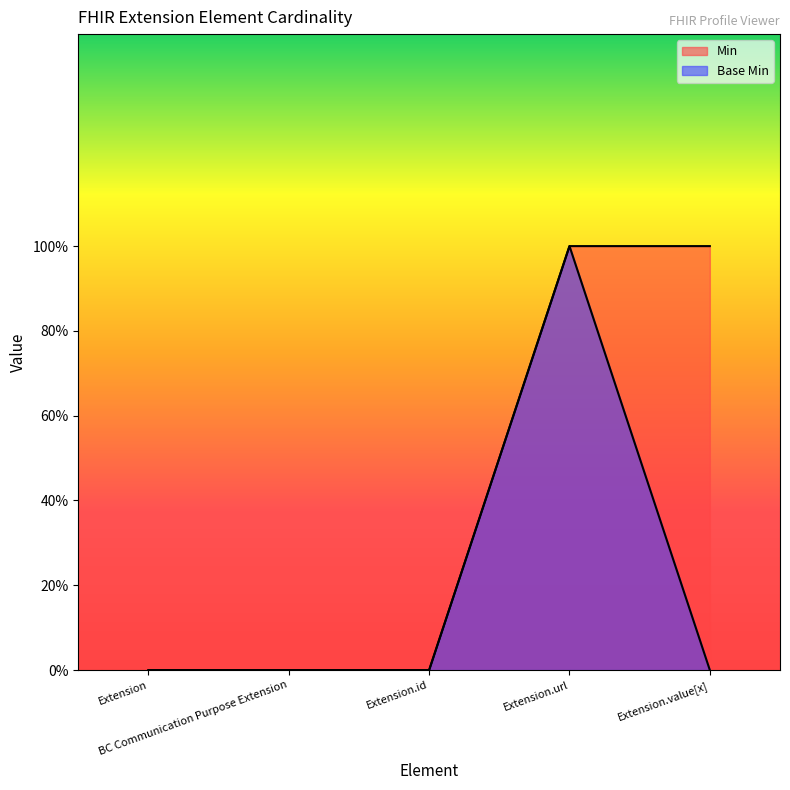

Does the chart have visible grid lines?

No